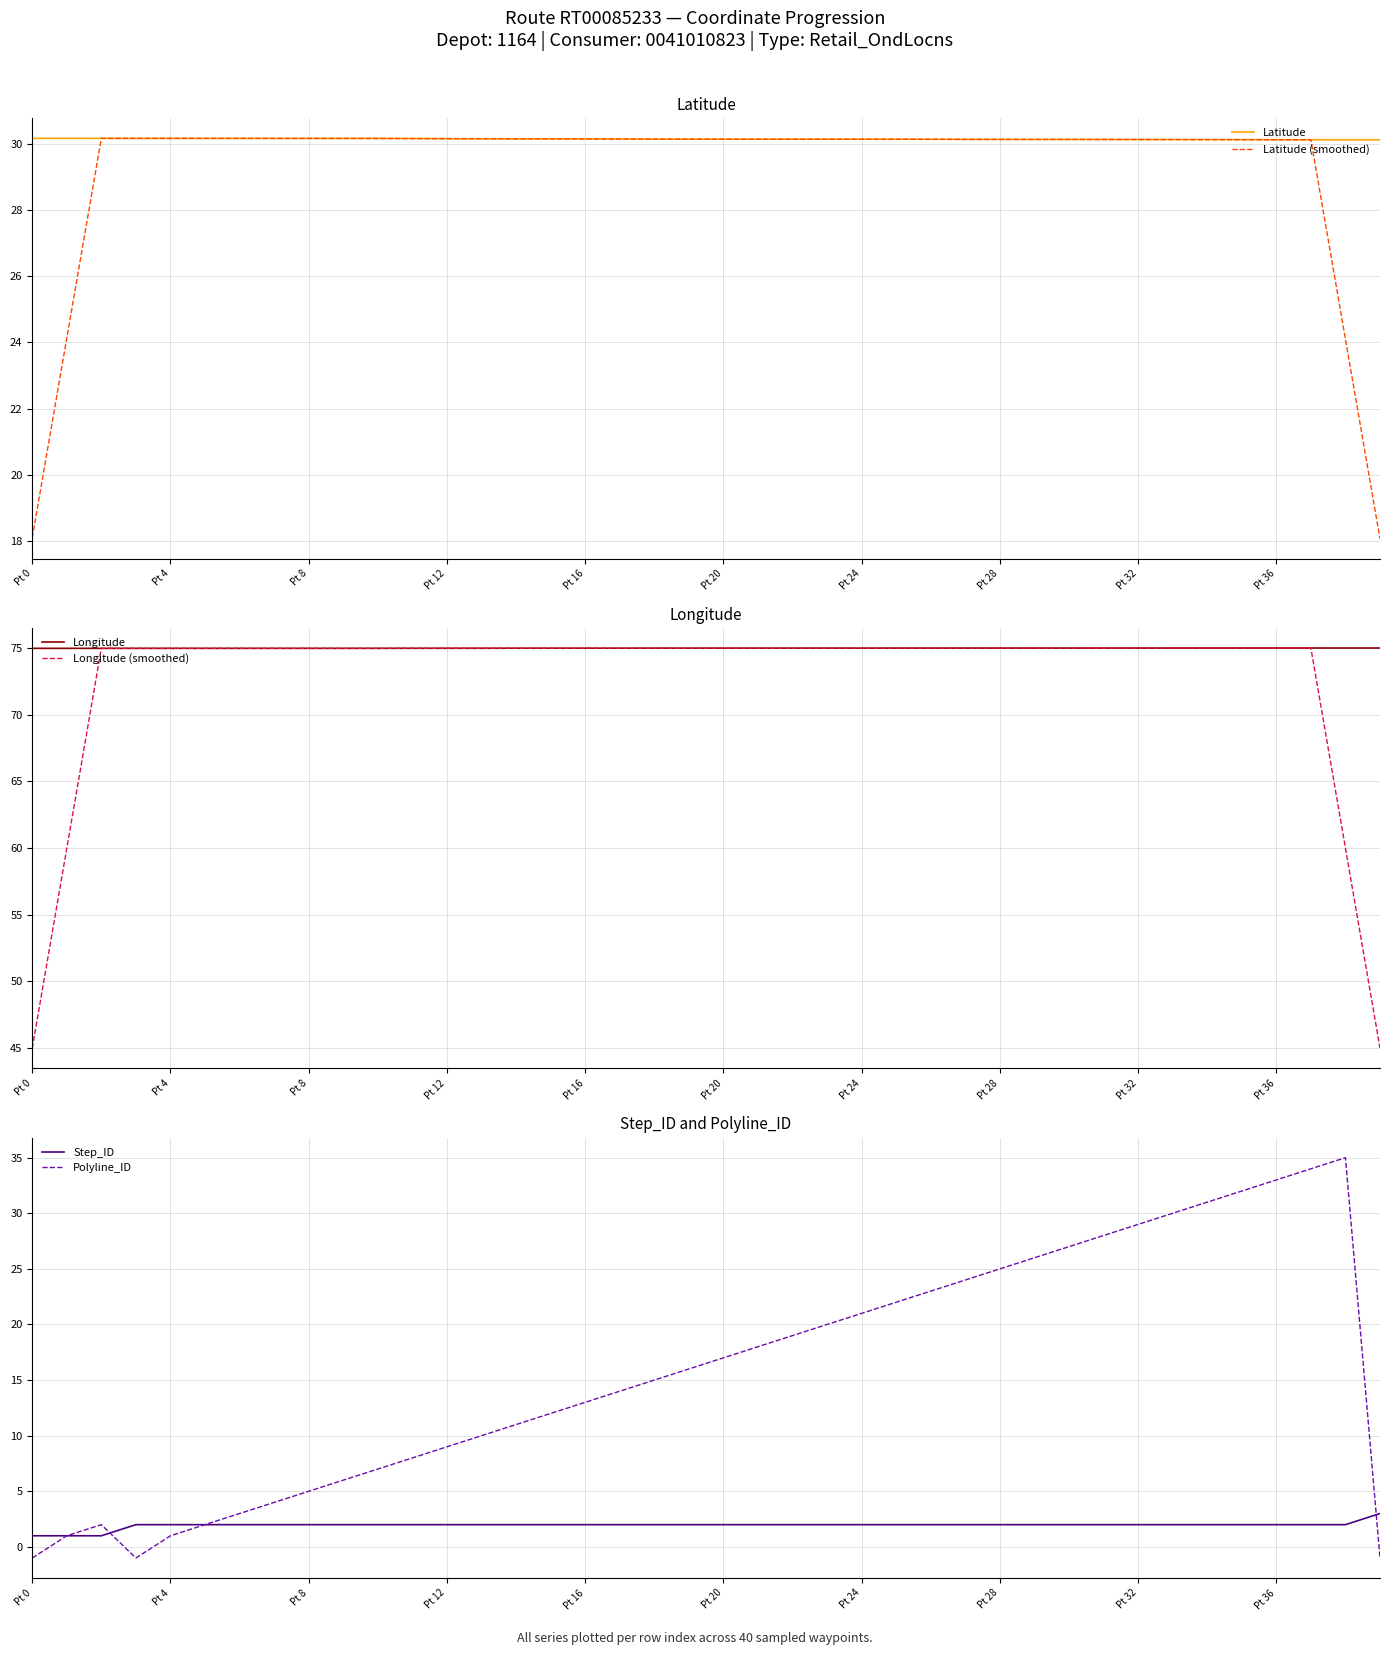

What is the difference between the second highest and minimum values in the Step_ID series?

1